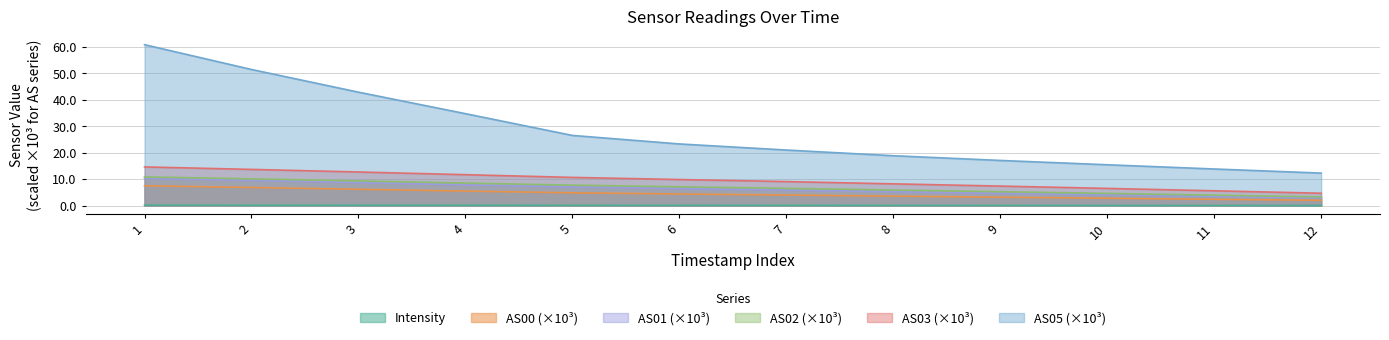

What is the difference between the maximum and minimum values in the AS01 series?

7.4